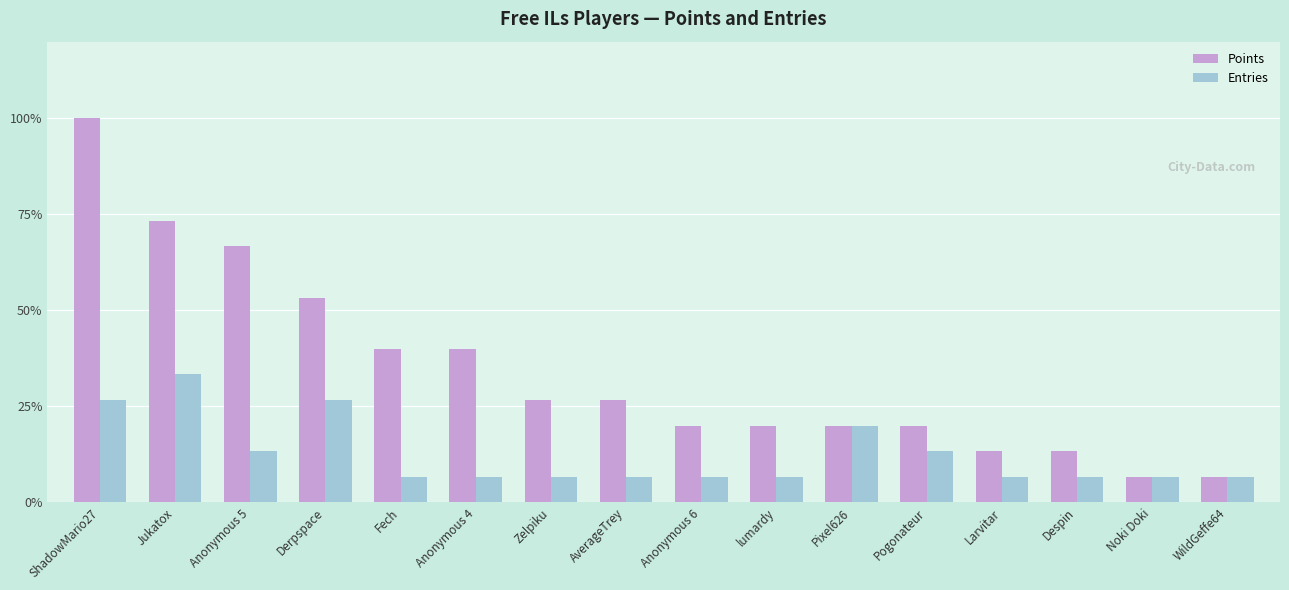

Are the bars grouped side by side (vs. stacked)?

Yes